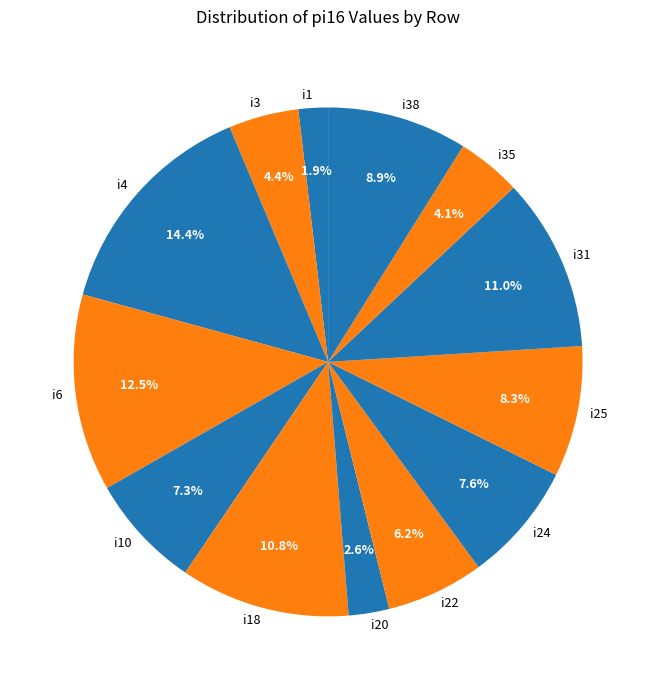

What is the smallest slice in the pie chart?

i1